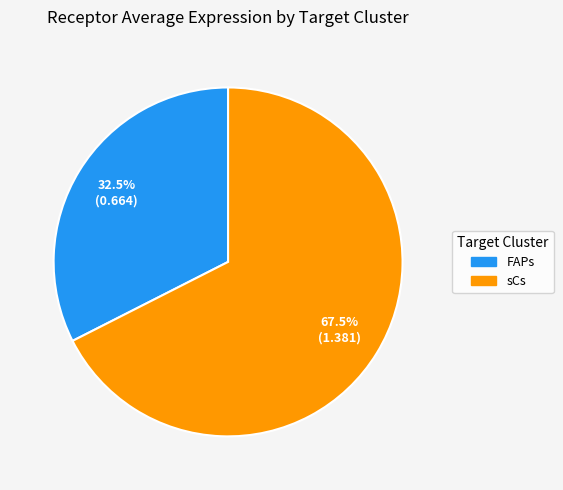

Combined, do FAPs and sCs account for over 50%?

Yes